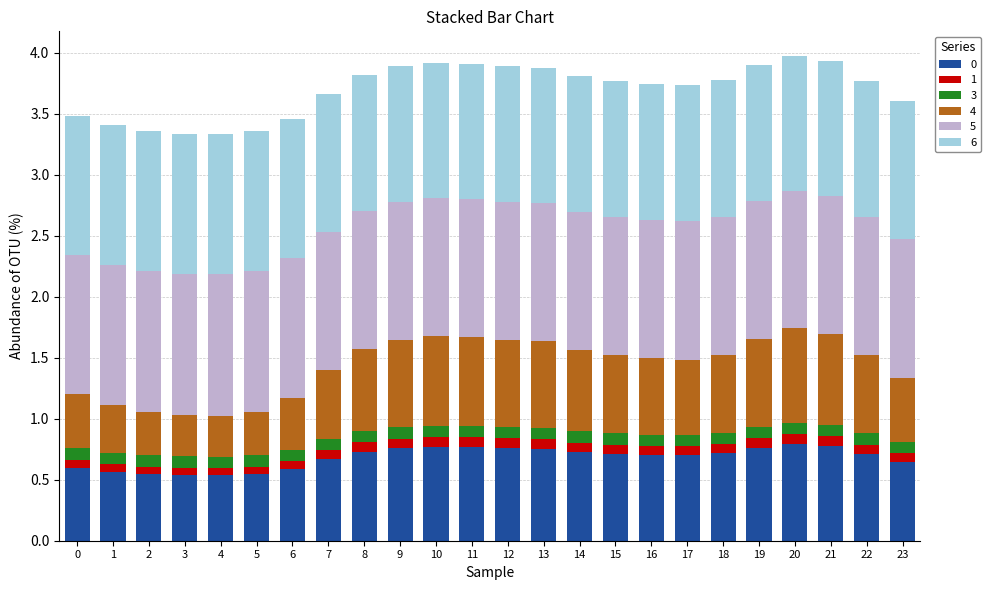

Where is 6 nearest to the value 1?

20